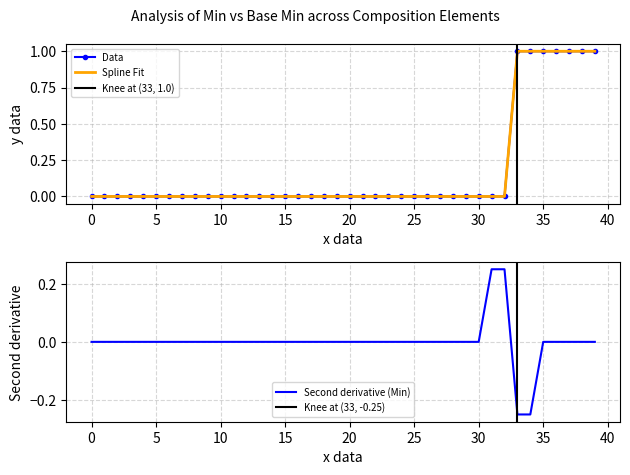

The Second derivative (Min) series shows -0.2 at 20. True or false?

False